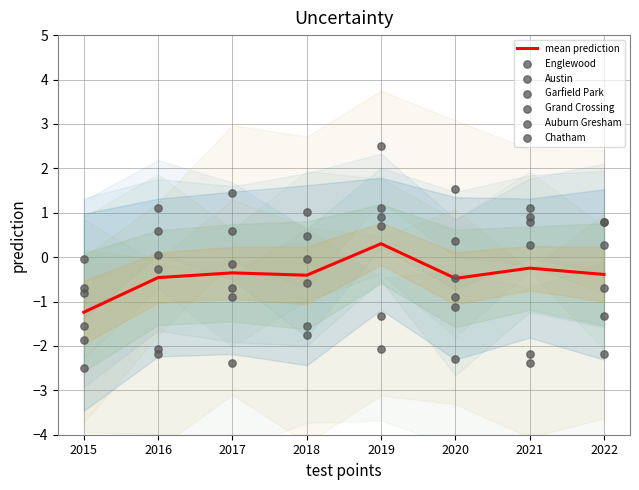

Where does the mean prediction series first go above 0?

2019